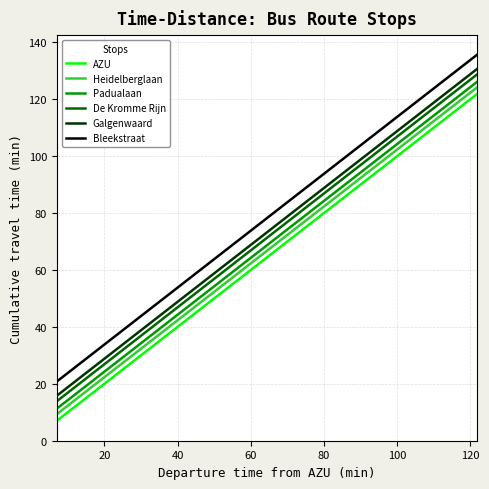

What is the greatest value displayed?

135.8